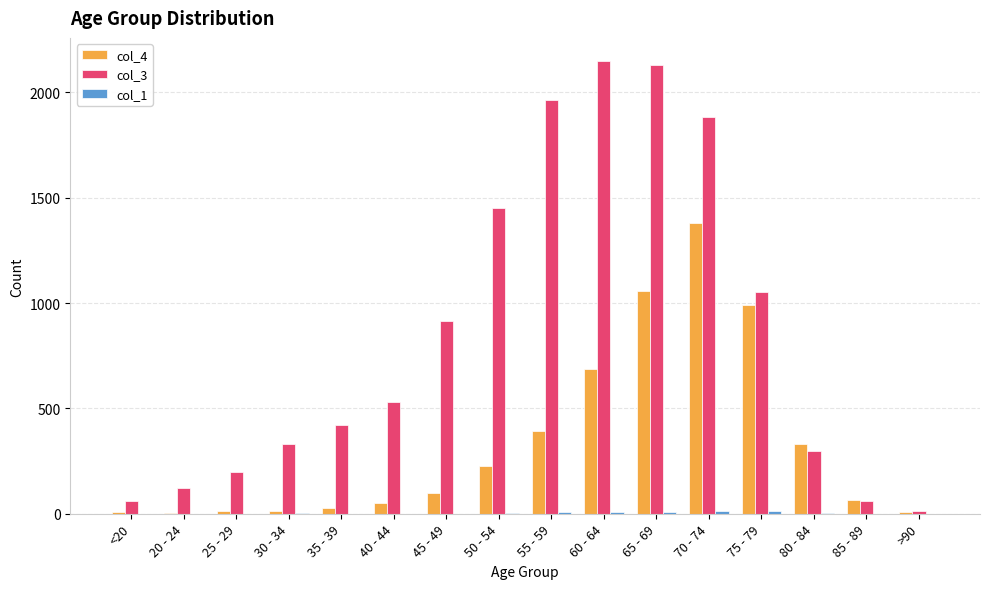

What is the greatest value displayed?

2151